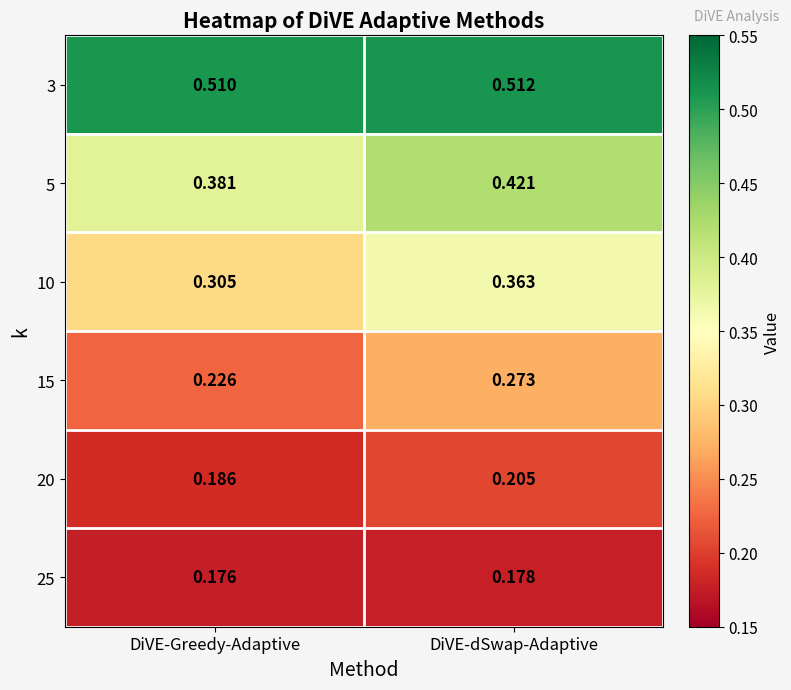

Where is 15 nearest to the value 0?

DiVE-Greedy-Adaptive